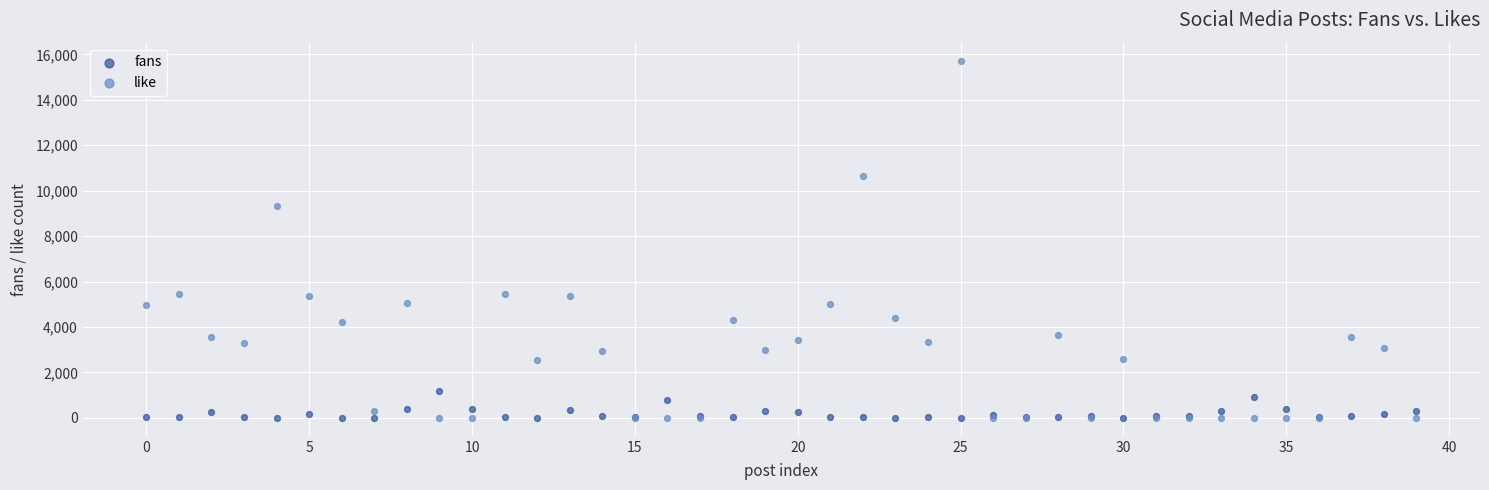

Which series contains the highest Y value?

like